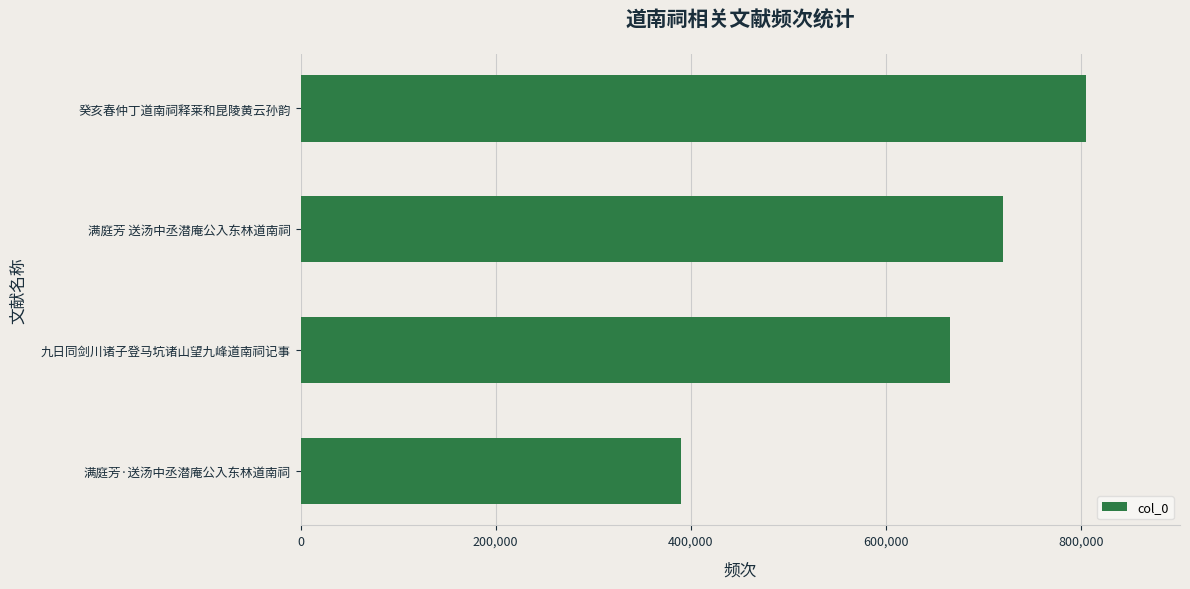

The value at 九日同剑川诸子登马坑诸山望九峰道南祠记事 is 1101707. True or false?

False